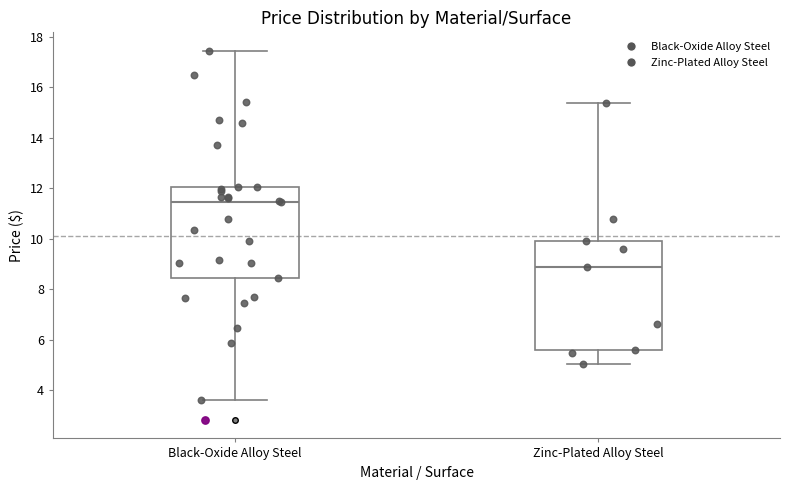

Where does the lower whisker of the box for Zinc-Plated Alloy Steel end on the y-axis? The values are not printed on the chart, so give them approximately, as read against the axis.

5.0